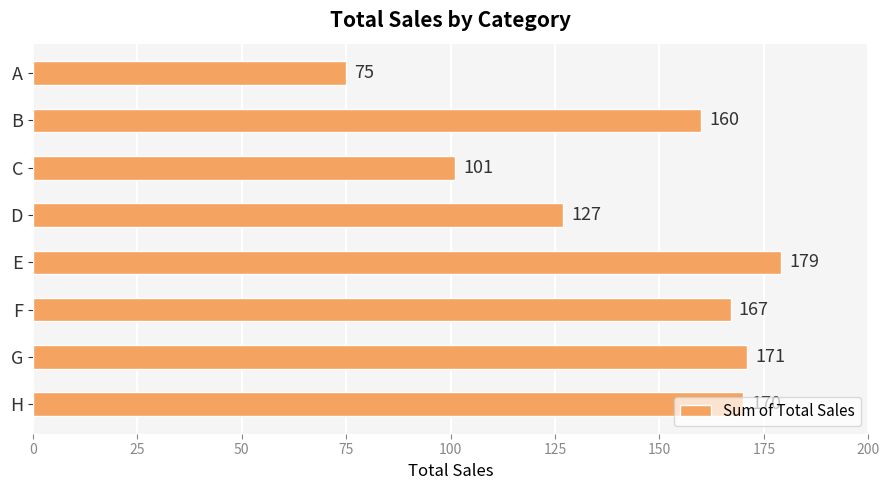

What is the value of the 6th bar from the top?

167